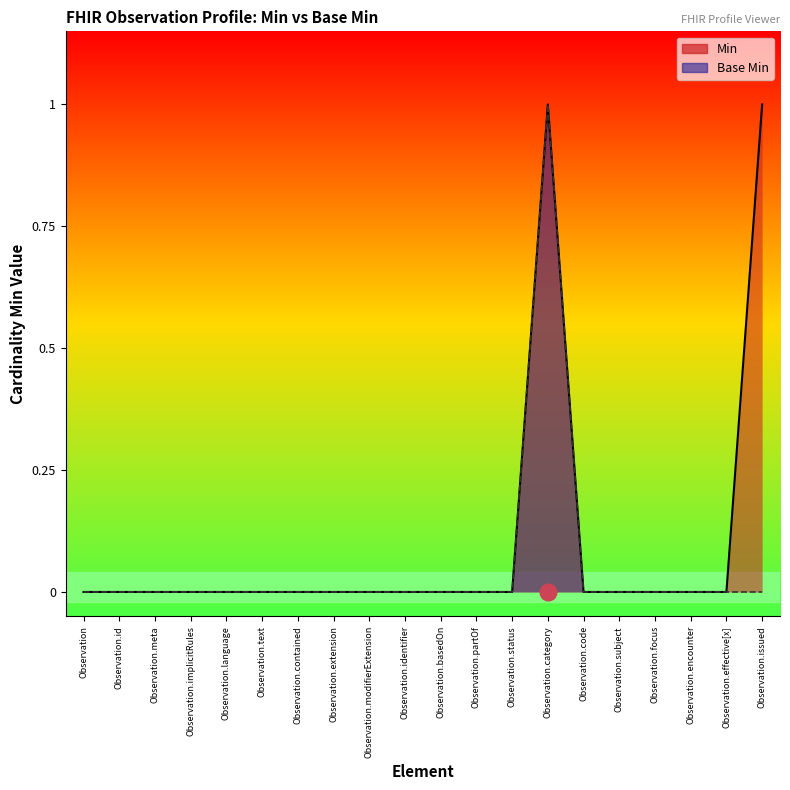

Reading left to right, list all the values displayed in this chart.

Min: Observation=0	Observation.id=0	Observation.meta=0	Observation.implicitRules=0	Observation.language=0	Observation.text=0	Observation.contained=0	Observation.extension=0	Observation.modifierExtension=0	Observation.identifier=0	Observation.basedOn=0	Observation.partOf=0	Observation.status=0	Observation.category=1	Observation.code=0	Observation.subject=0	Observation.focus=0	Observation.encounter=0	Observation.effective[x]=0	Observation.issued=1
Base Min: Observation=0	Observation.id=0	Observation.meta=0	Observation.implicitRules=0	Observation.language=0	Observation.text=0	Observation.contained=0	Observation.extension=0	Observation.modifierExtension=0	Observation.identifier=0	Observation.basedOn=0	Observation.partOf=0	Observation.status=0	Observation.category=1	Observation.code=0	Observation.subject=0	Observation.focus=0	Observation.encounter=0	Observation.effective[x]=0	Observation.issued=0